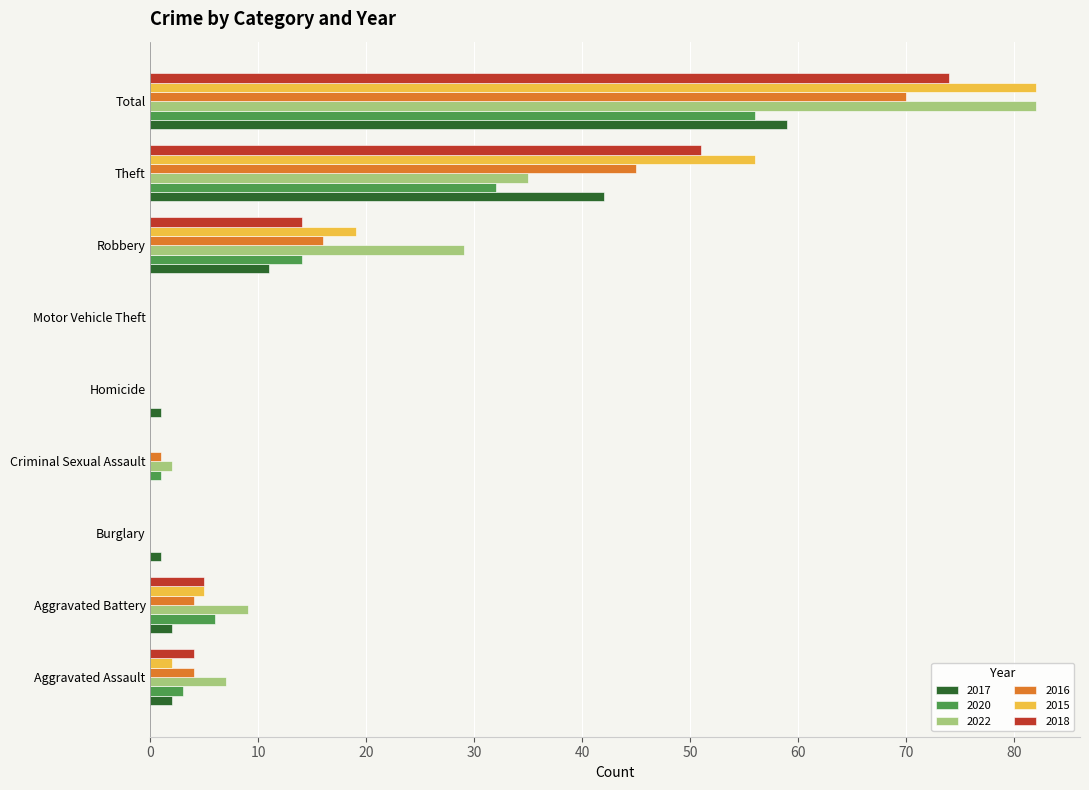

What is the highest value of the 2022 series?

82